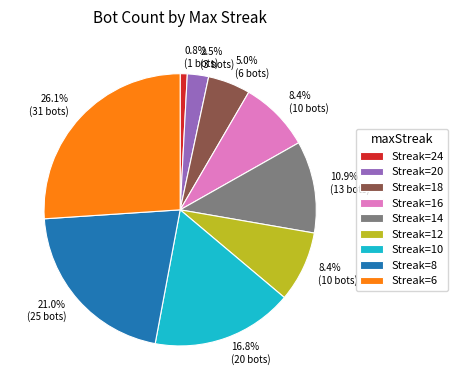

How many slices are in this pie chart?

9